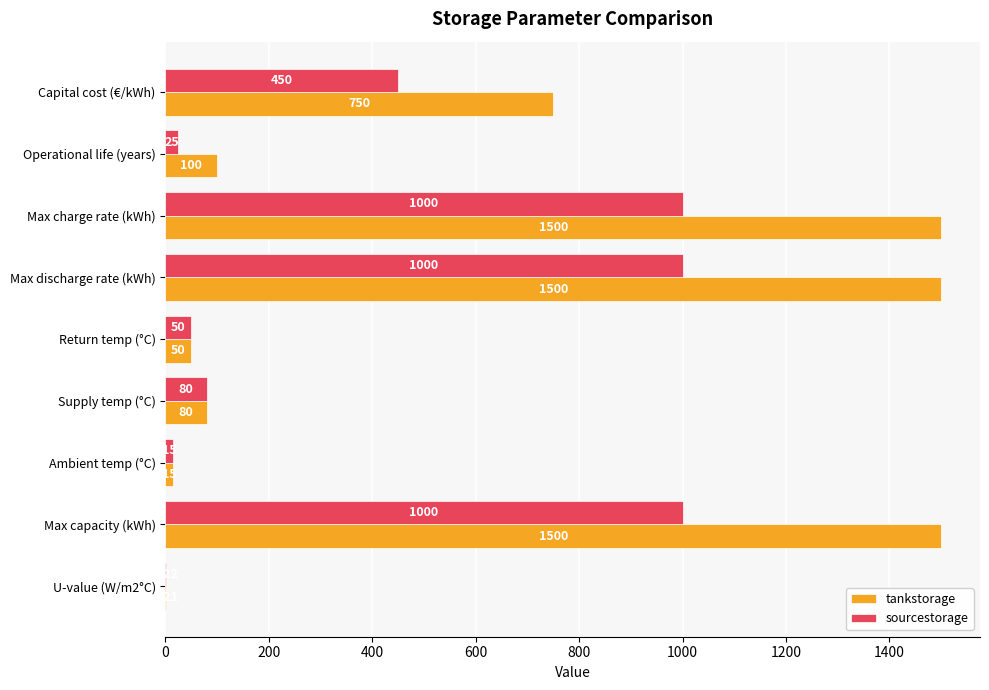

Which series changed the most between Supply temp (°C) and U-value (W/m2°C)?

tankstorage